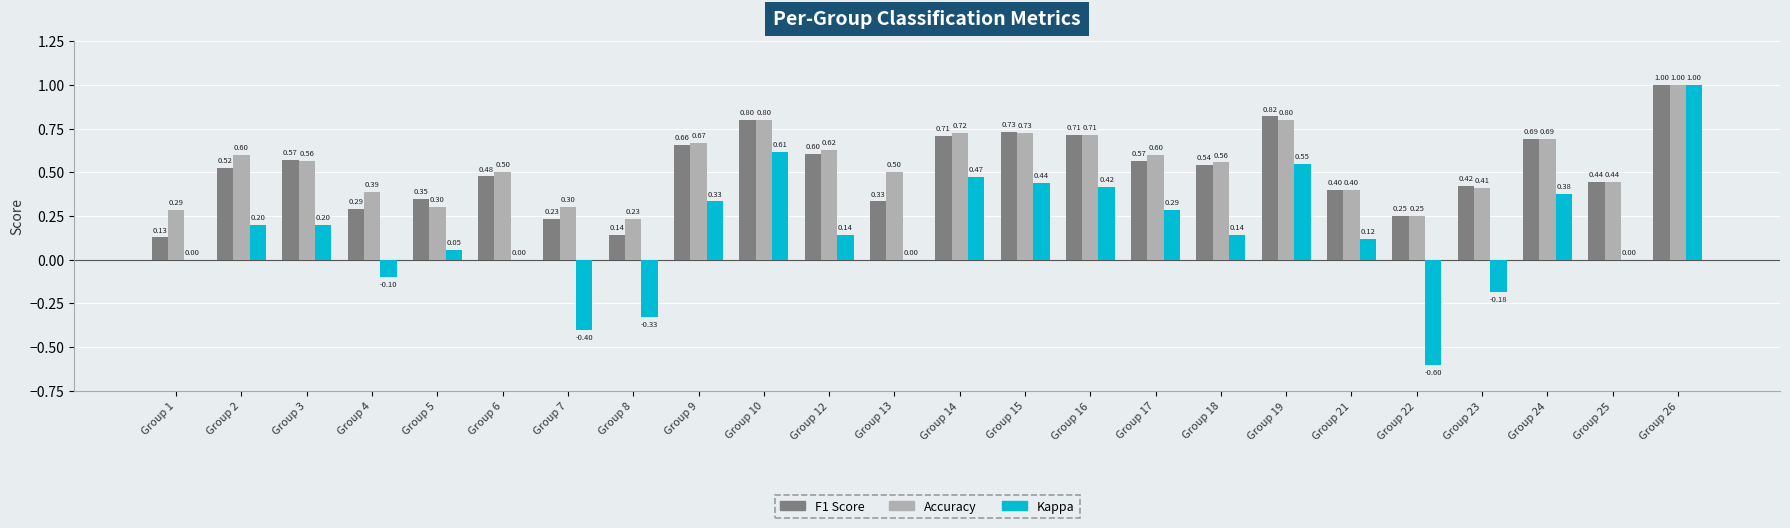

Count the number of categories in the chart.

24